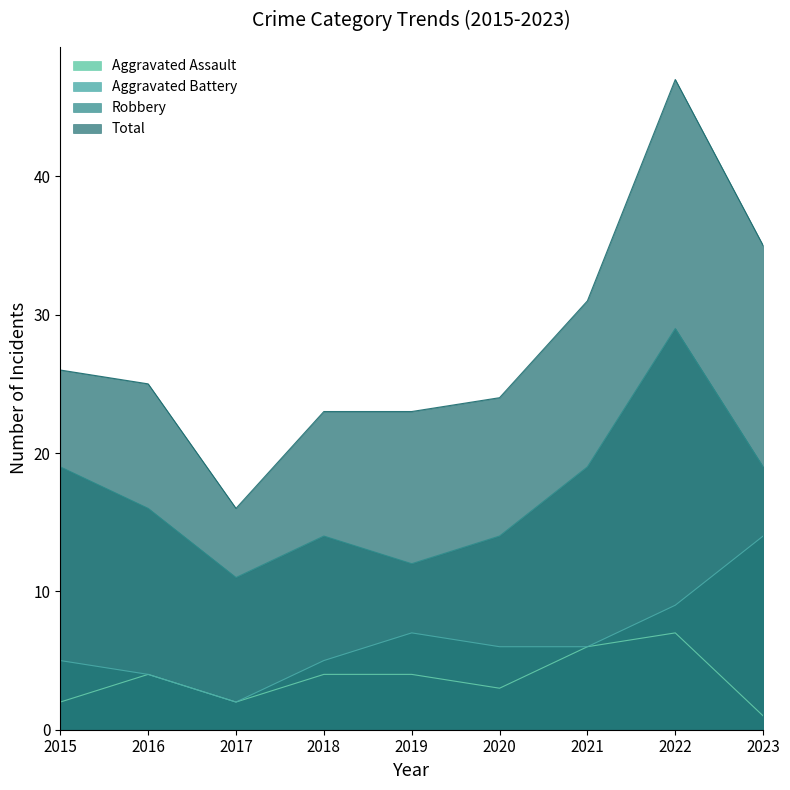

True or false: Aggravated Assault and Robbery cross at least once.

False